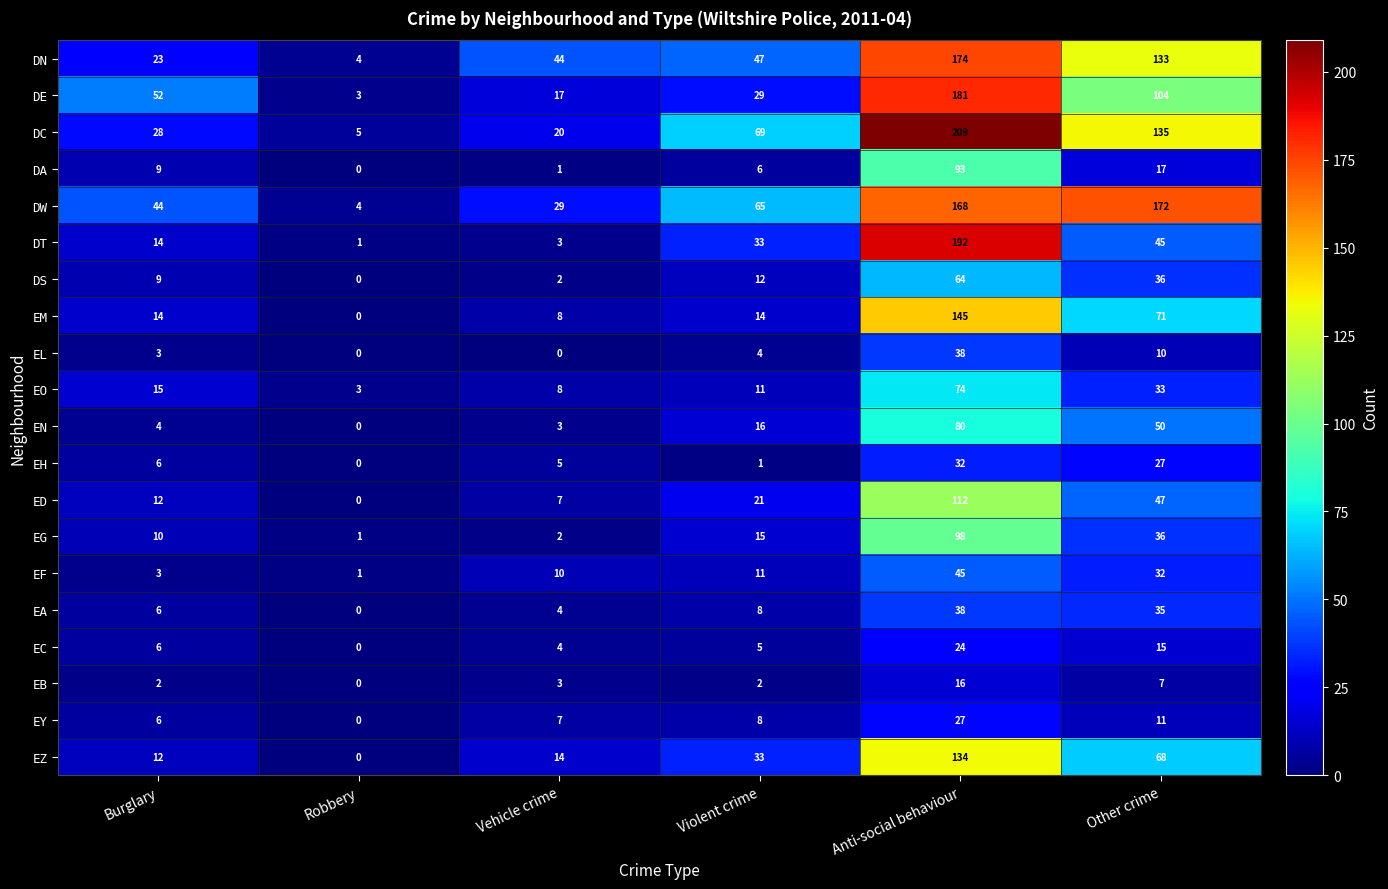

Between Robbery and Violent crime, which series saw the biggest shift?

DC